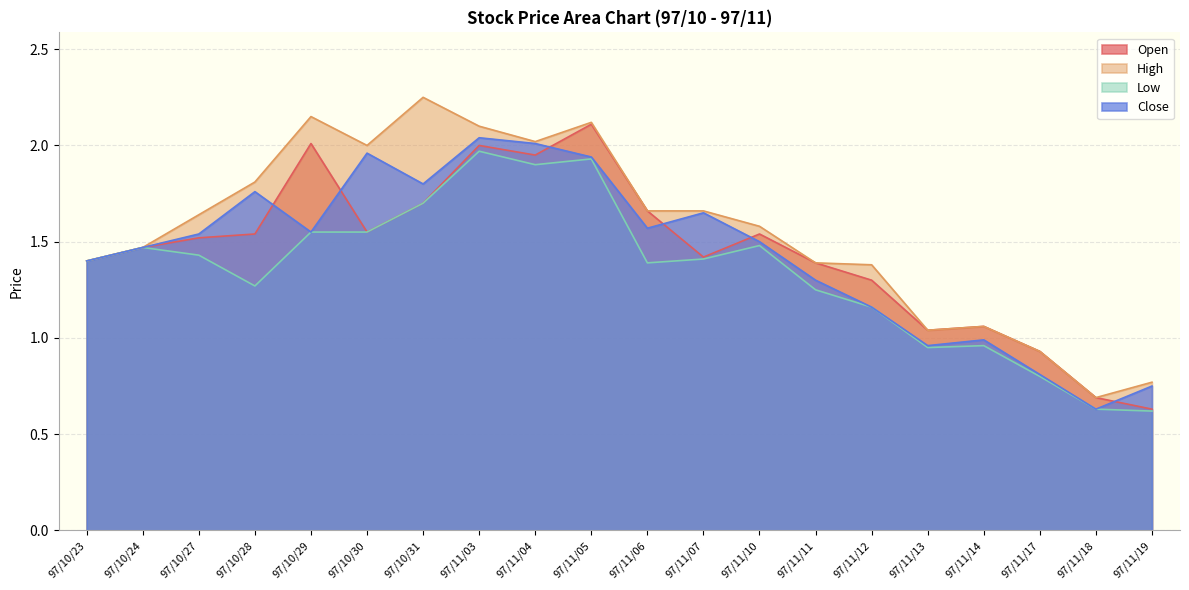

What is the sum of the High values at 97/11/12 and 97/10/31?

3.6